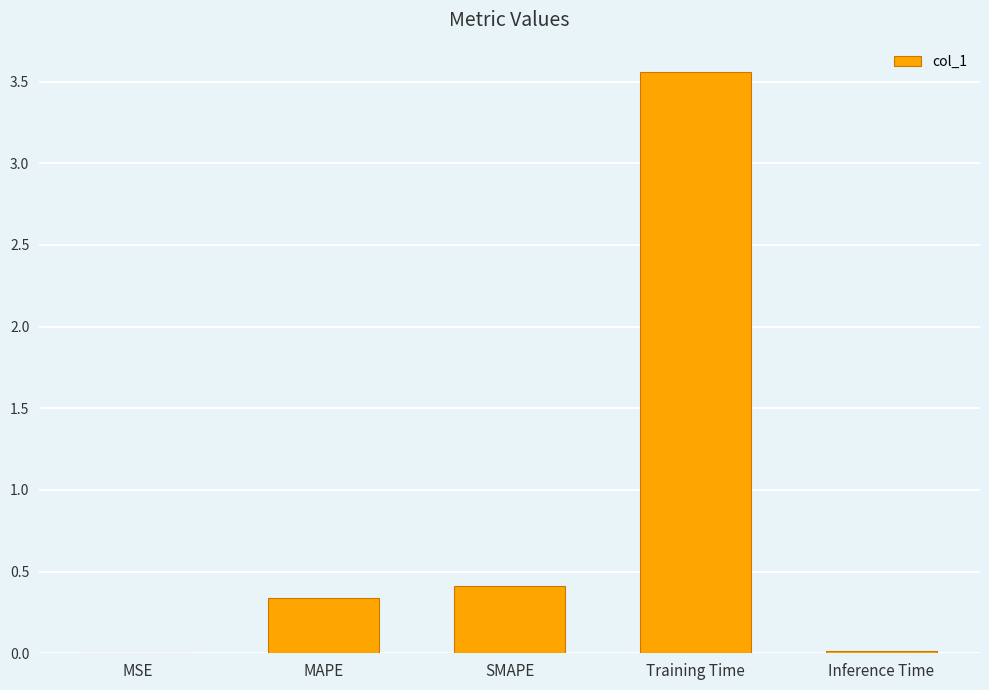

Which has a higher value, MAPE or Inference Time?

MAPE